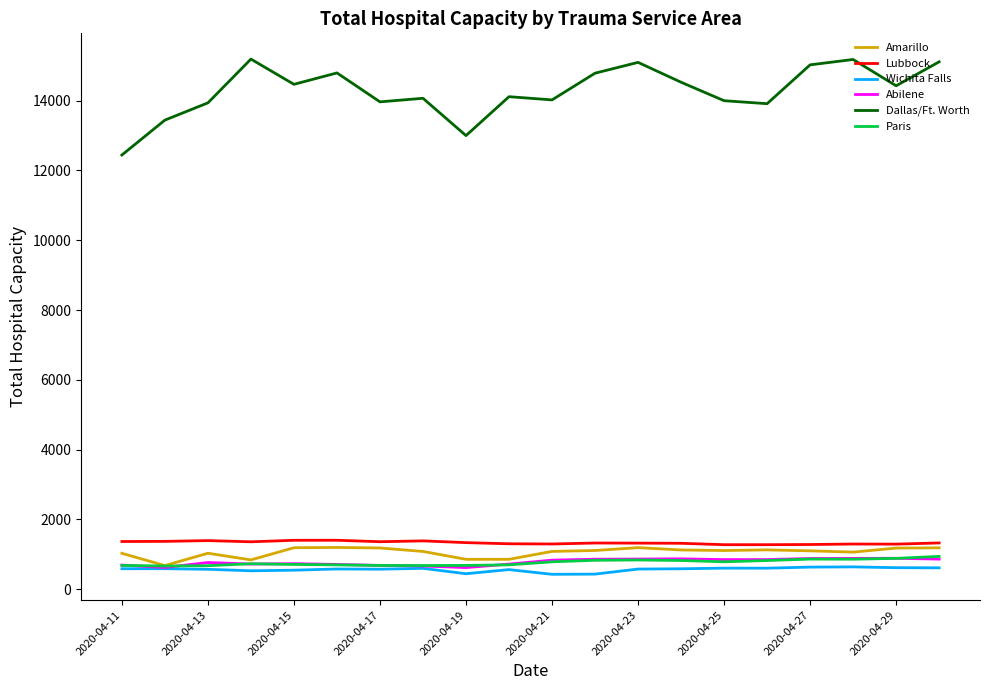

What is the difference between the maximum and minimum values in the Wichita Falls series?

213